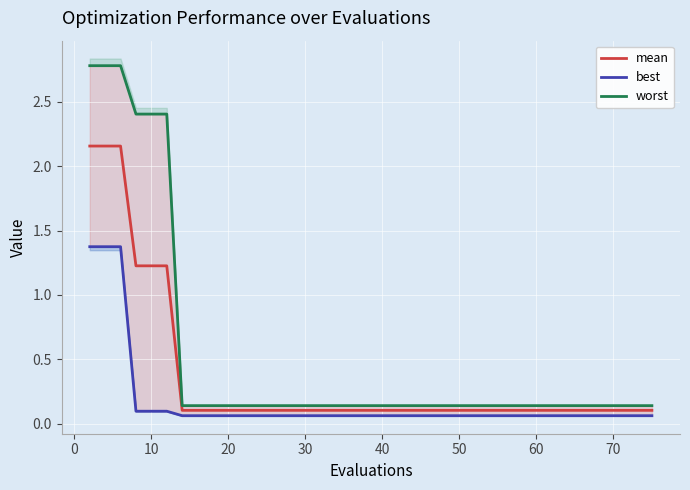

How many series are shown in this chart?

3